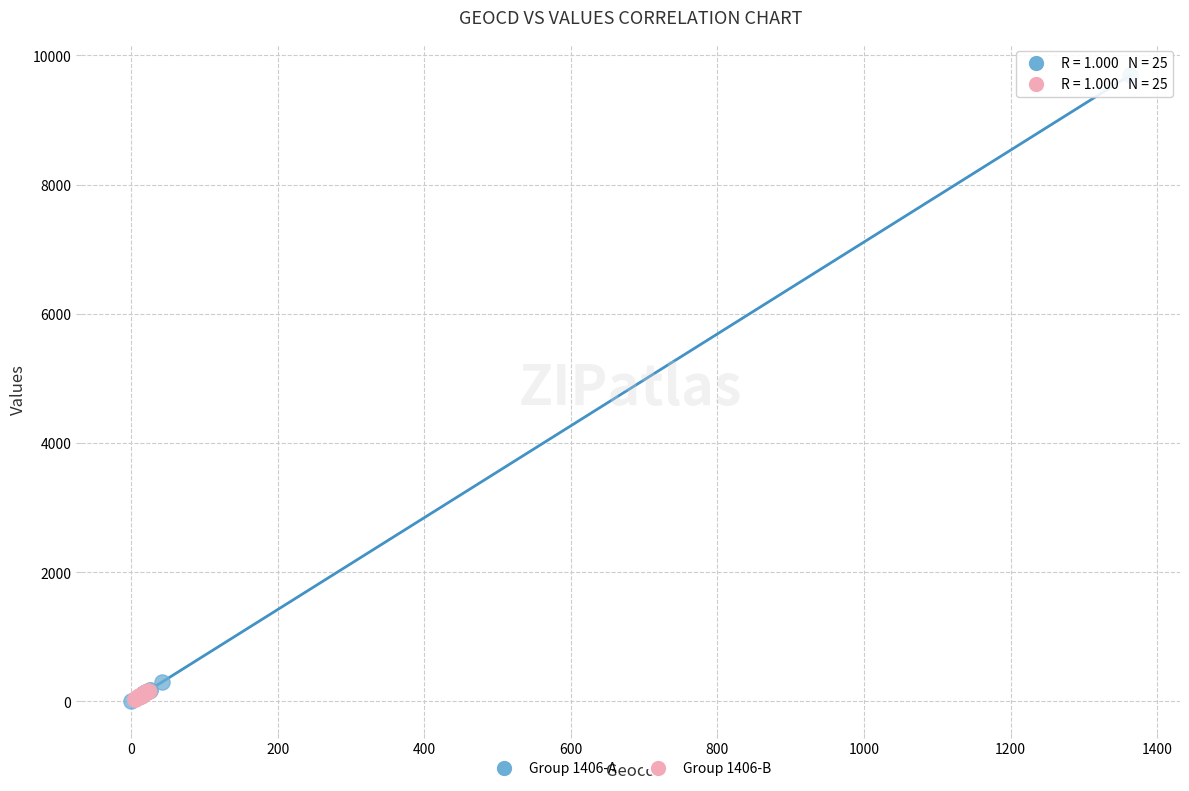

Which series reaches the maximum Y coordinate?

Group 1406-A